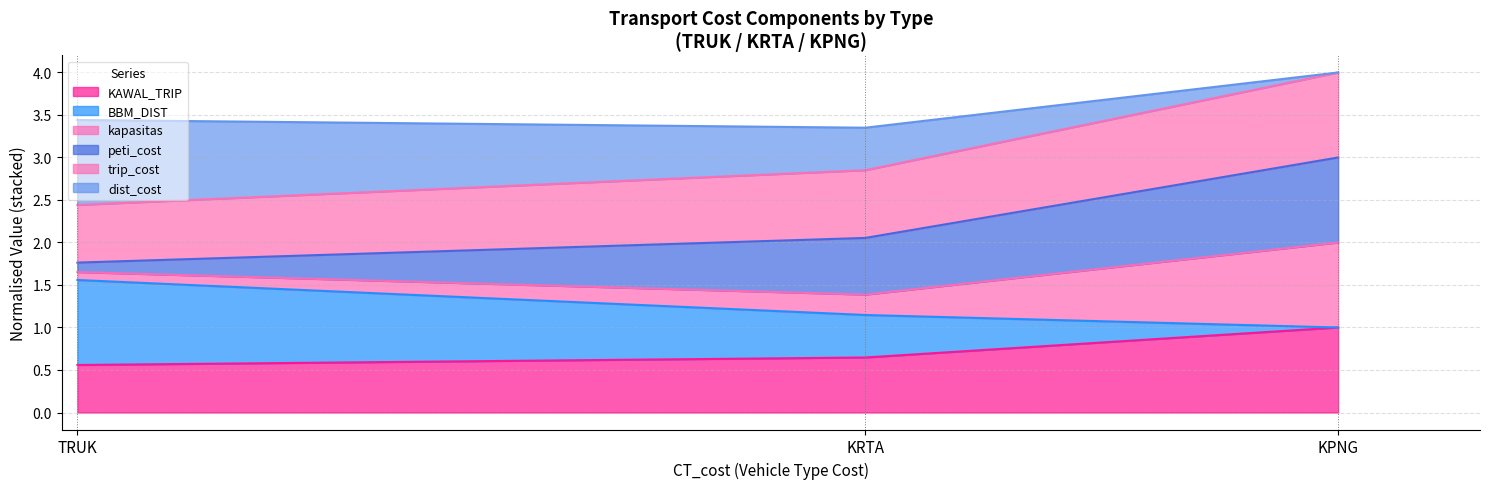

Rank the categories by KAWAL_TRIP value from lowest to highest.

TRUK, KRTA, KPNG